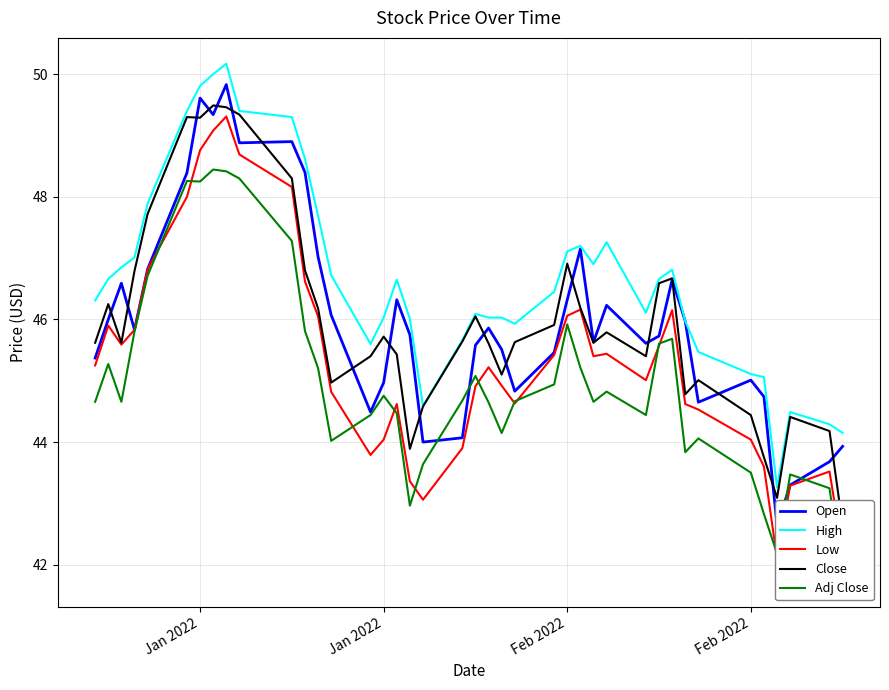

List the series in order of their peak value, lowest first.

Adj Close, Low, Close, Open, High